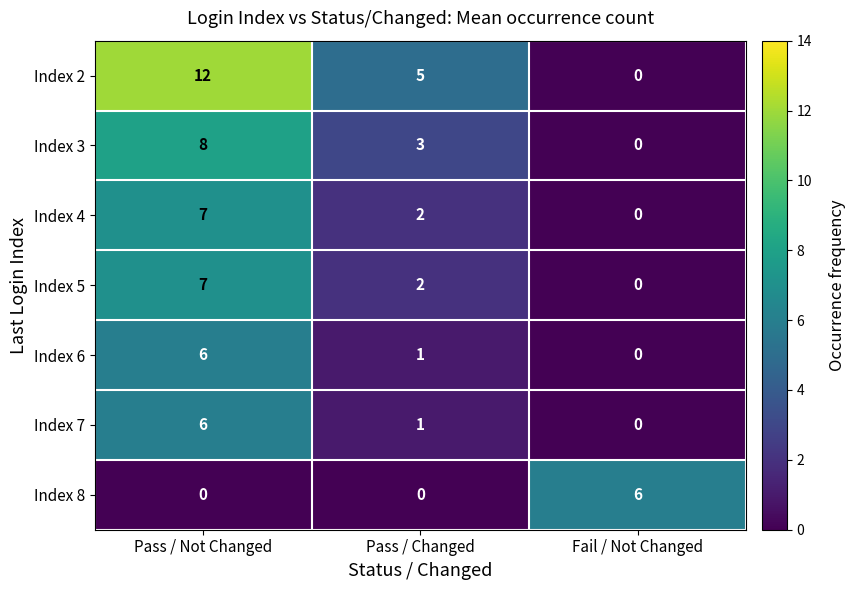

What is the average value of the Index 5 series?

3